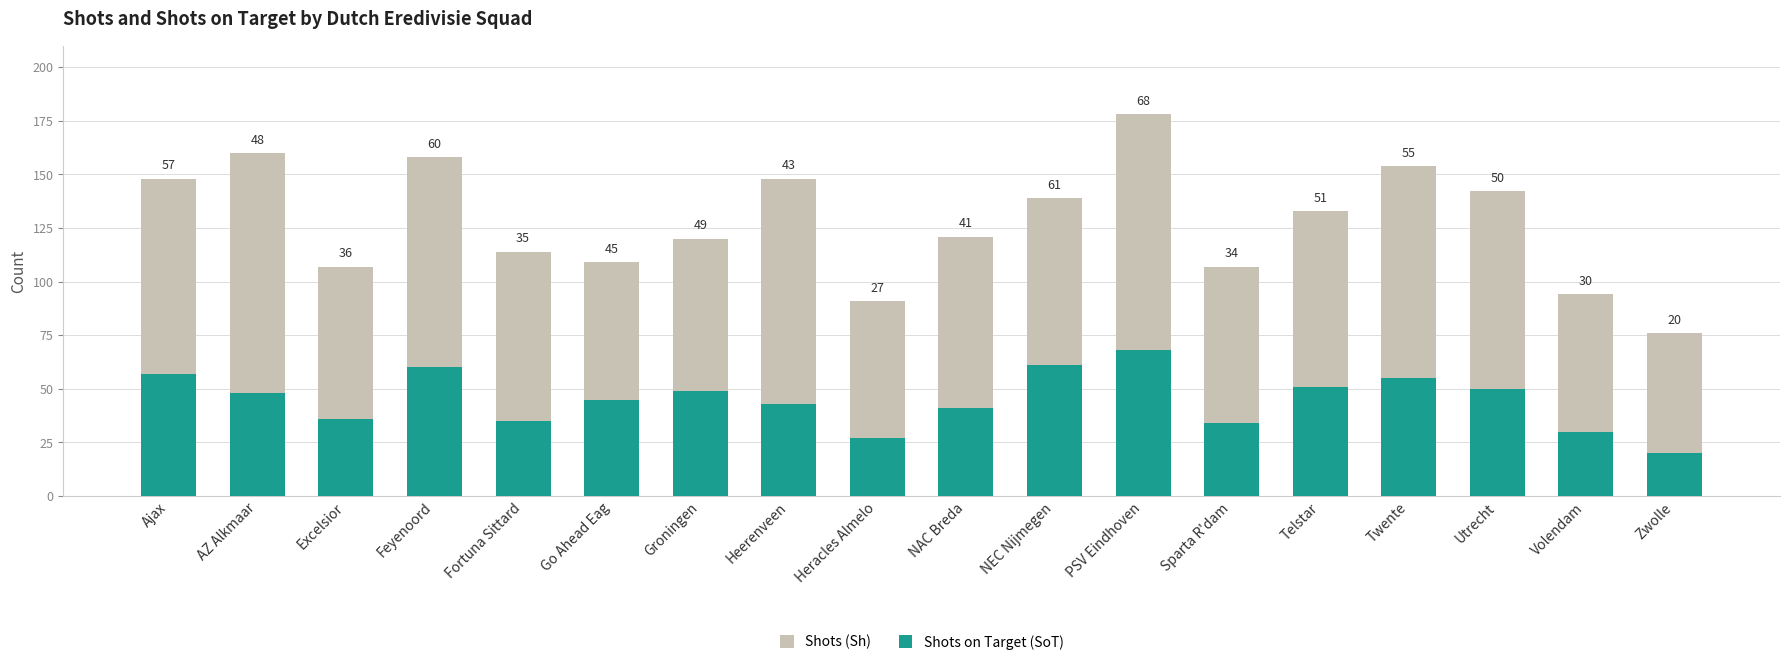

At which category is the sum across all series the highest?

PSV Eindhoven